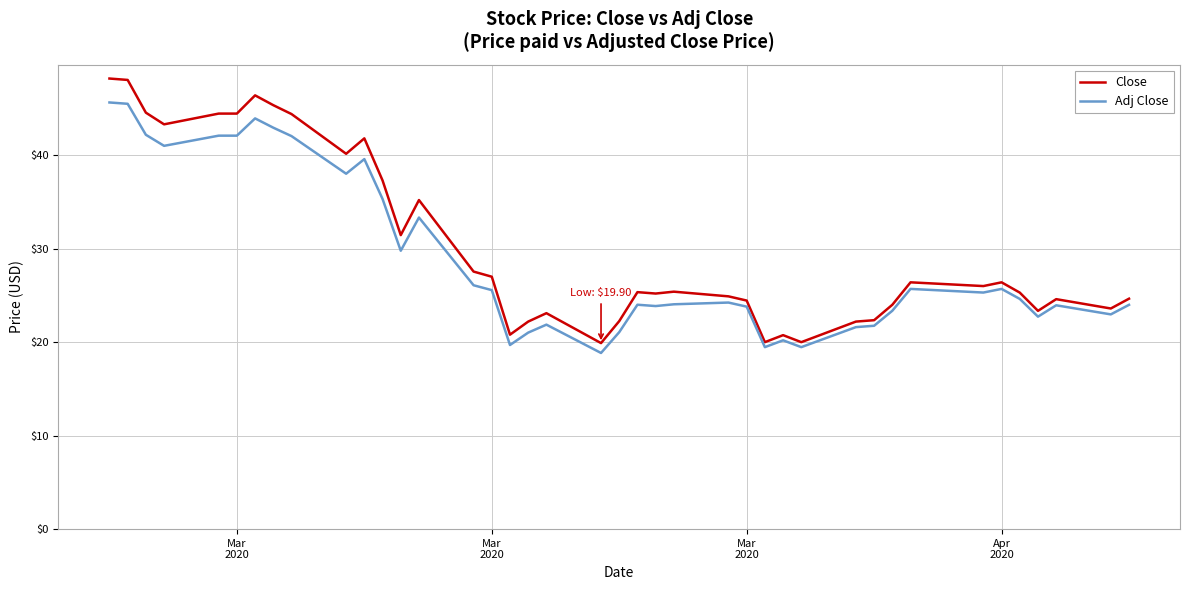

What is the maximum value for Adj Close?

45.6